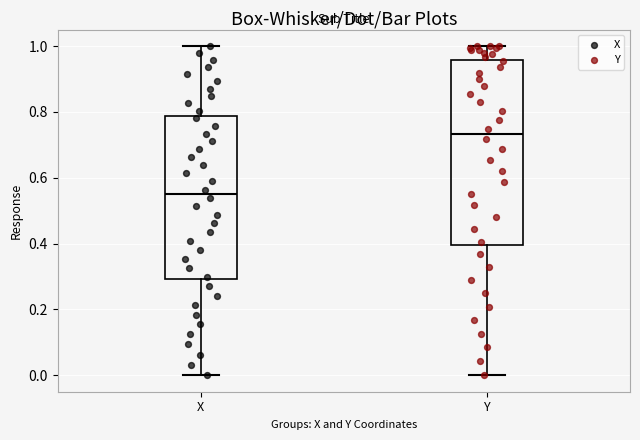

Which box is the tallest, from its lower edge to its upper edge?

Y